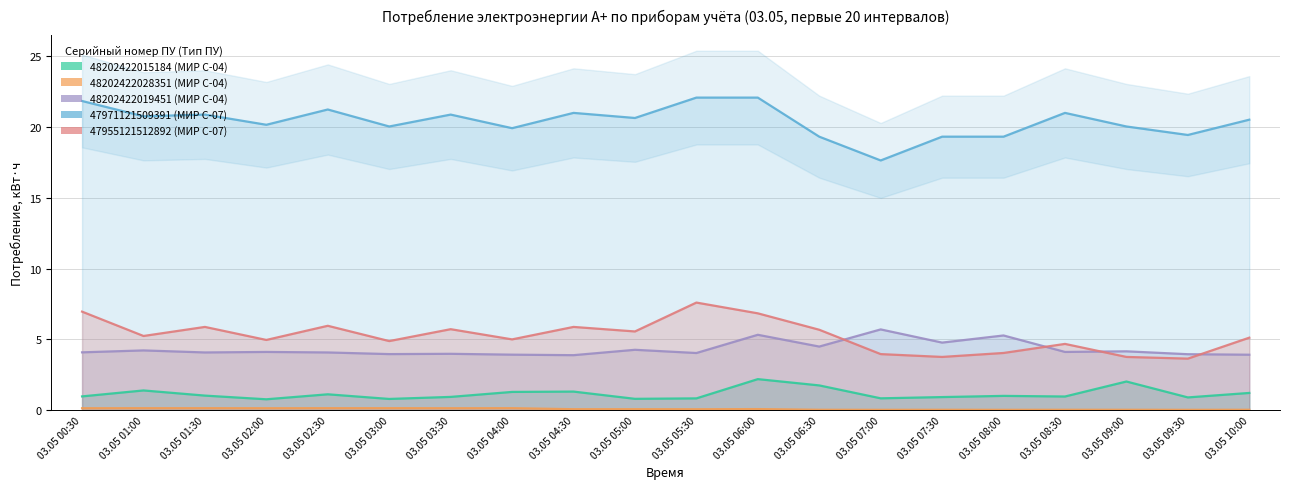

Is the value of 47971121509391 (МИР С-07) at 03.05 07:00 greater than the value of 47955121512892 (МИР С-07) at 03.05 08:30?

Yes